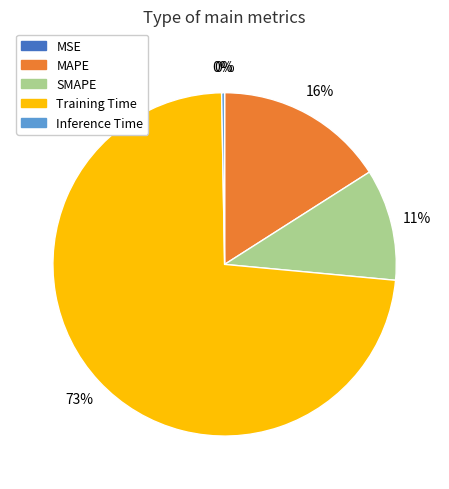

To the nearest percent, what portion does SMAPE represent?

11%